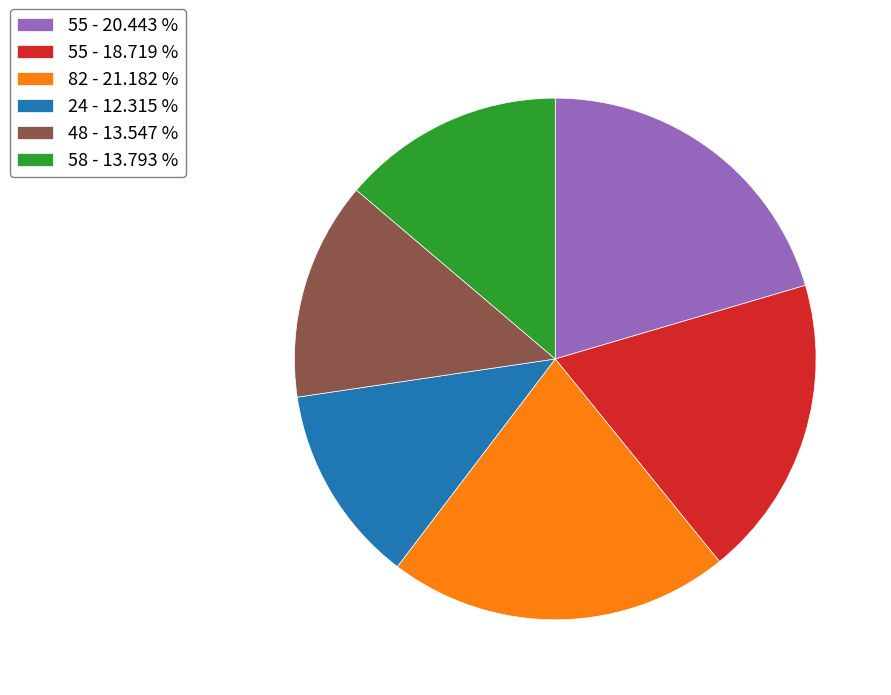

Between 82 - 21.182 % and 24 - 12.315 %, which is larger?

82 - 21.182 %